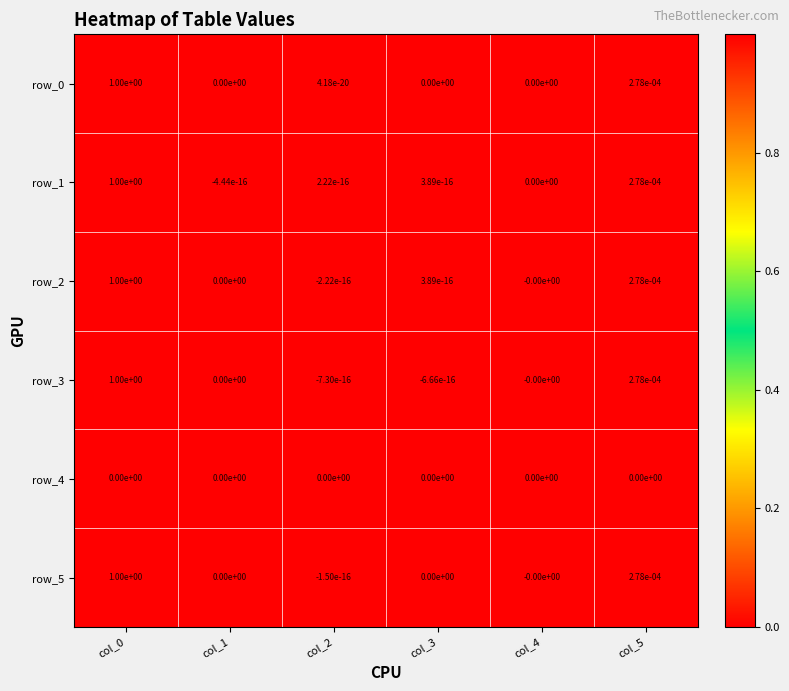

Is the value of row_5 at col_2 greater than the value of row_2 at col_0?

No